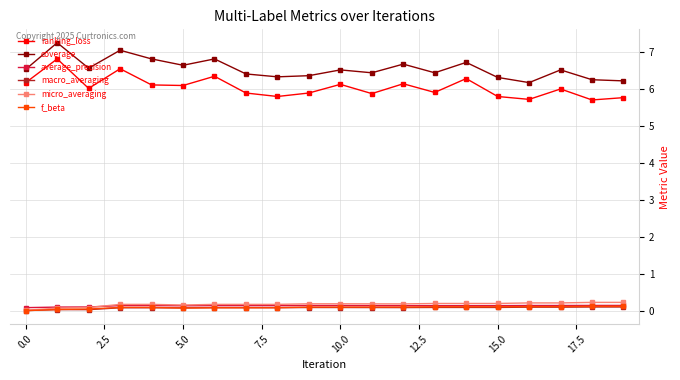

Which series has the largest total across all categories?

coverage